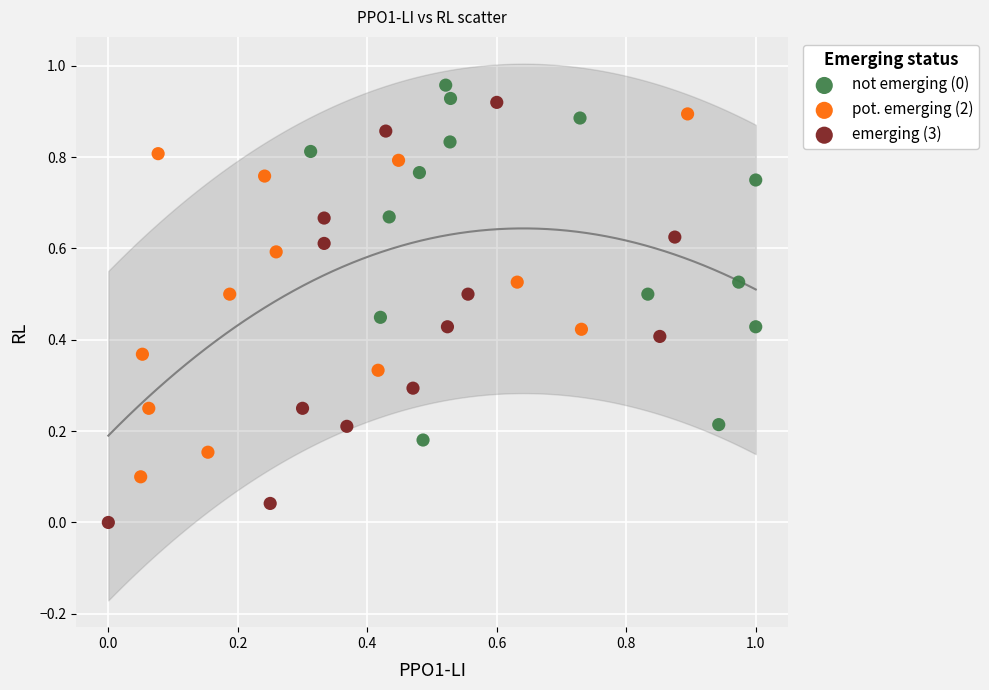

Which series reaches the minimum Y coordinate?

emerging (3)